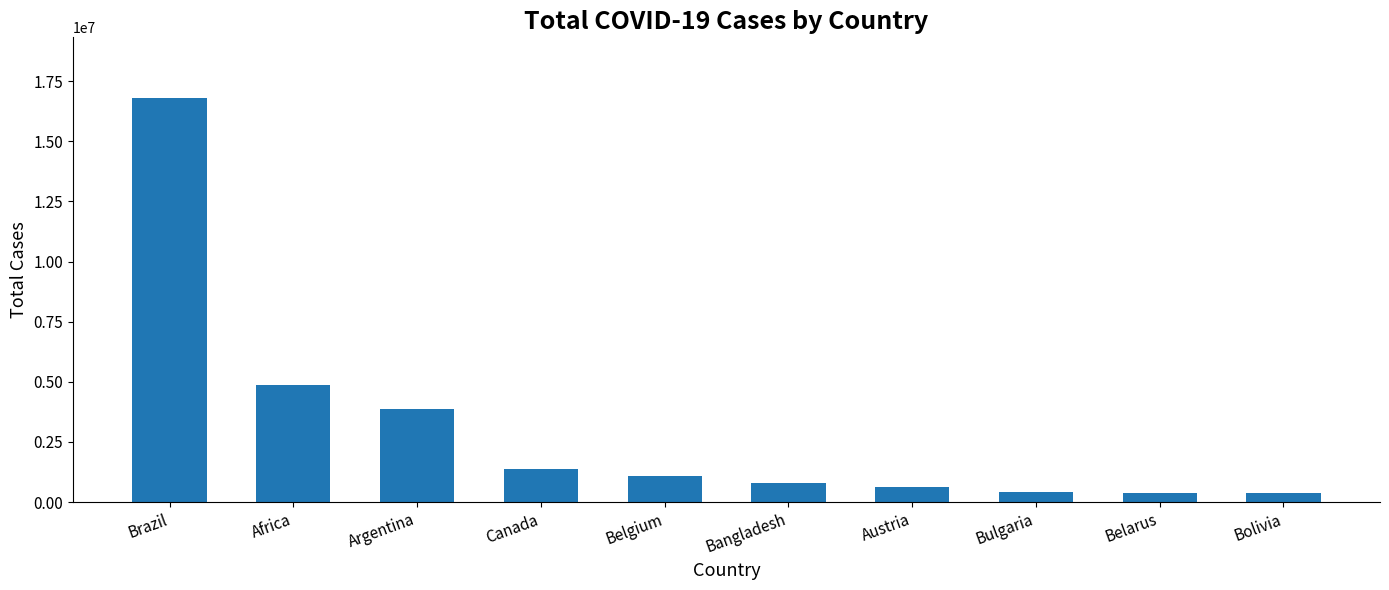

What is the change in value from Africa to Bangladesh?

-4061678